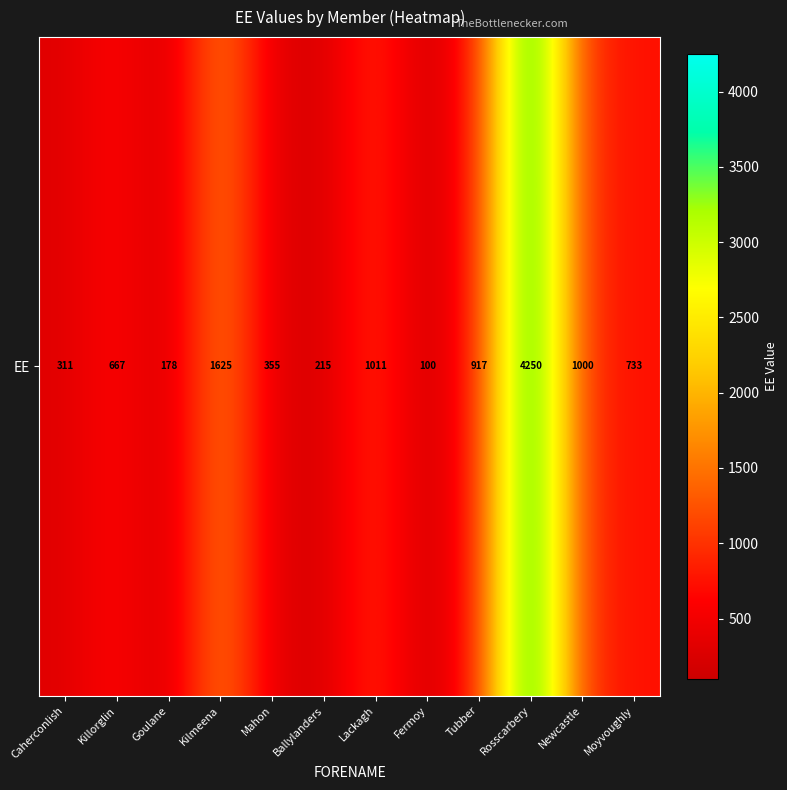

List the labels in order of value, smallest first.

Fermoy, Goulane, Ballylanders, Caherconlish, Mahon, Killorglin, Moyvoughly, Tubber, Newcastle, Lackagh, Kilmeena, Rosscarbery